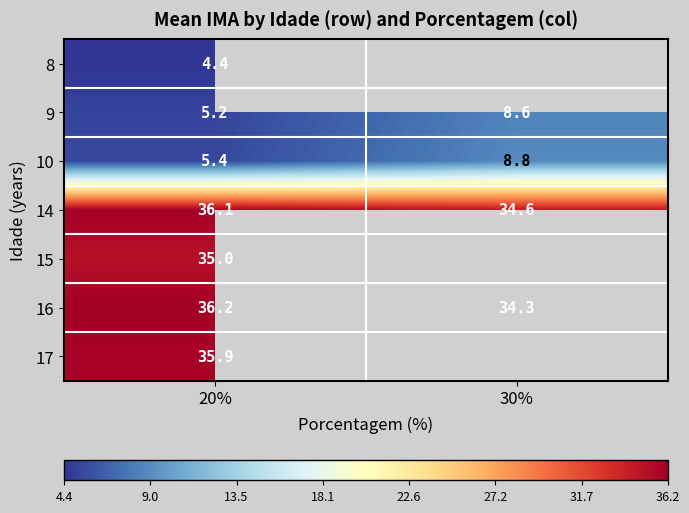

Is the value of 10 at 30% greater than the value of 15 at 20%?

No